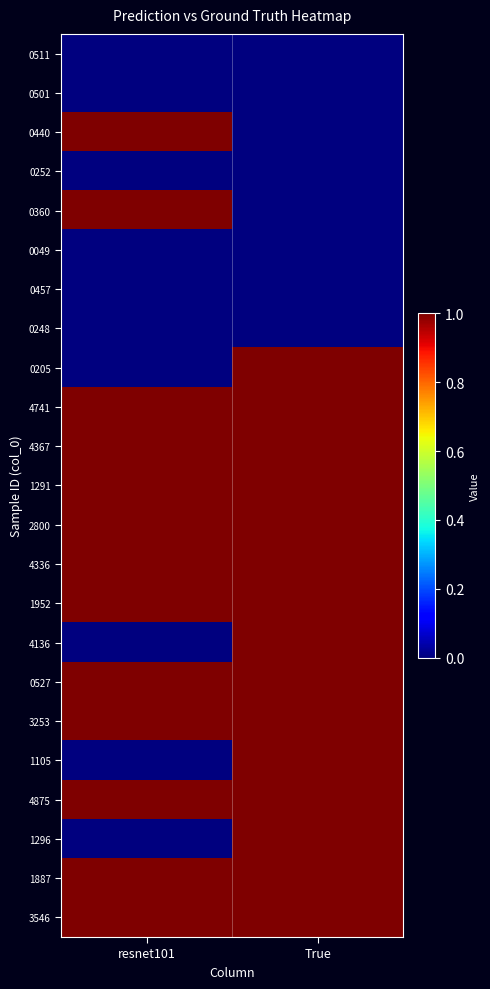

Reading left to right, extract all data points from this chart.

0511: resnet101=0	True=0
0501: resnet101=0	True=0
0440: resnet101=1	True=0
0252: resnet101=0	True=0
0360: resnet101=1	True=0
0049: resnet101=0	True=0
0457: resnet101=0	True=0
0248: resnet101=0	True=0
0205: resnet101=0	True=1
4741: resnet101=1	True=1
4367: resnet101=1	True=1
1291: resnet101=1	True=1
2800: resnet101=1	True=1
4336: resnet101=1	True=1
1952: resnet101=1	True=1
4136: resnet101=0	True=1
0527: resnet101=1	True=1
3253: resnet101=1	True=1
1105: resnet101=0	True=1
4875: resnet101=1	True=1
1296: resnet101=0	True=1
1887: resnet101=1	True=1
3546: resnet101=1	True=1